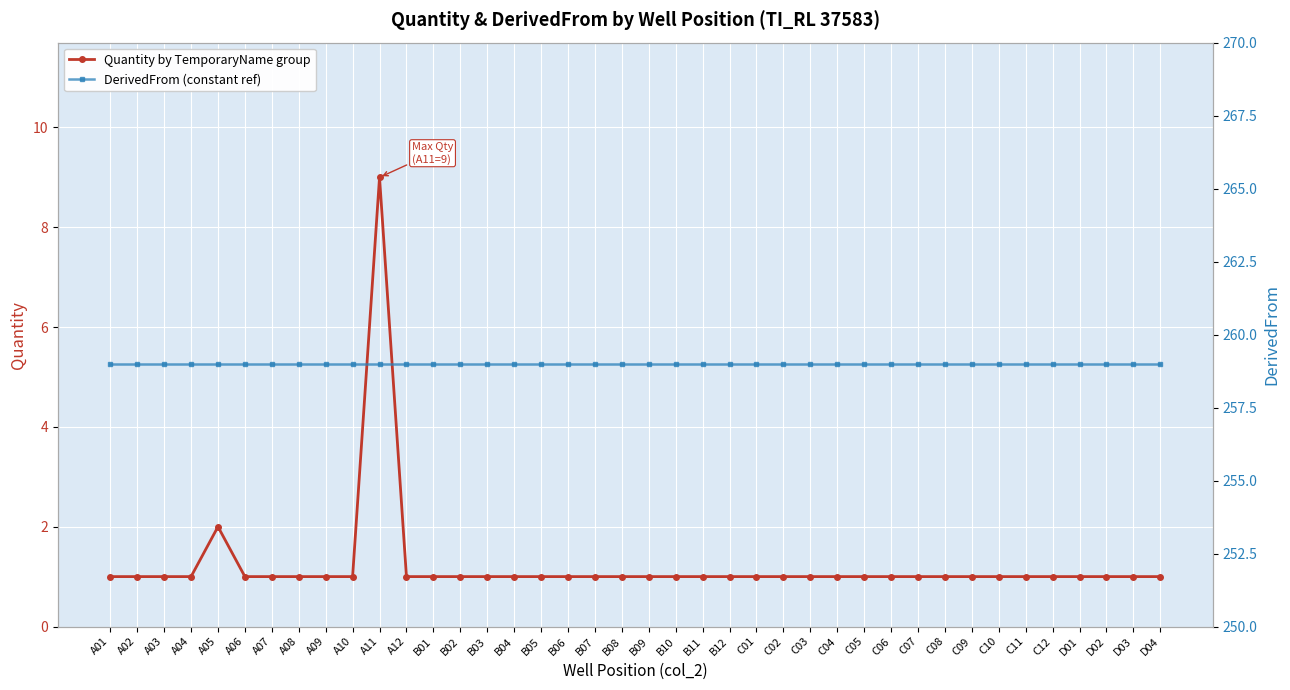

List the labels in order of DerivedFrom (constant ref) value, largest first.

A01, A02, A03, A04, A05, A06, A07, A08, A09, A10, A11, A12, B01, B02, B03, B04, B05, B06, B07, B08, B09, B10, B11, B12, C01, C02, C03, C04, C05, C06, C07, C08, C09, C10, C11, C12, D01, D02, D03, D04